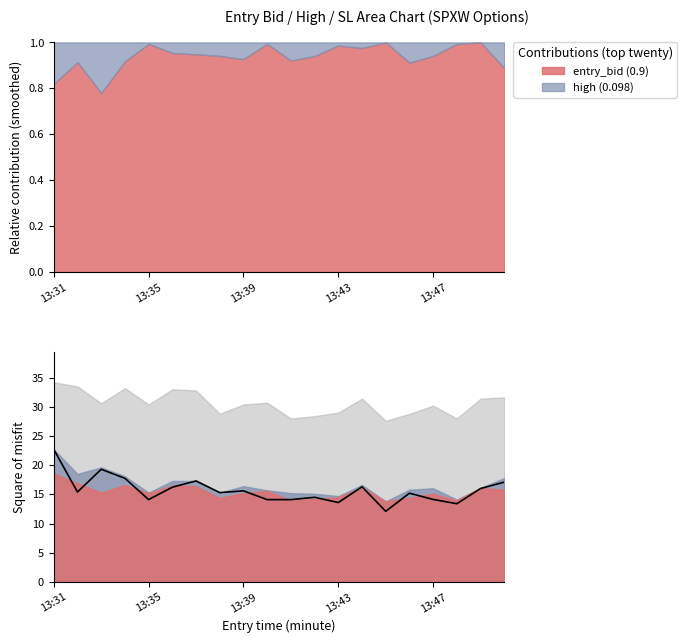

Count the number of categories in the chart.

20